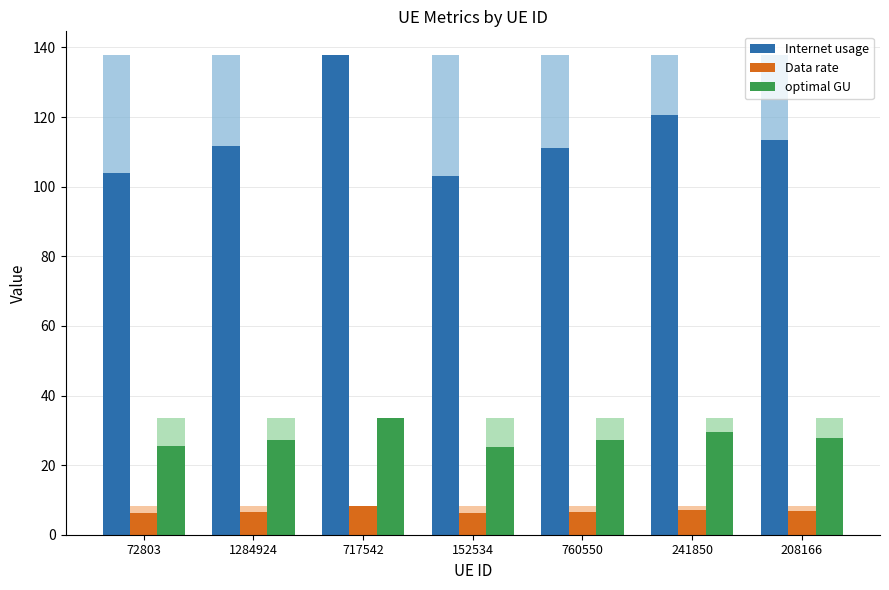

What are all the series names shown in the legend?

Internet usage, Data rate, optimal GU